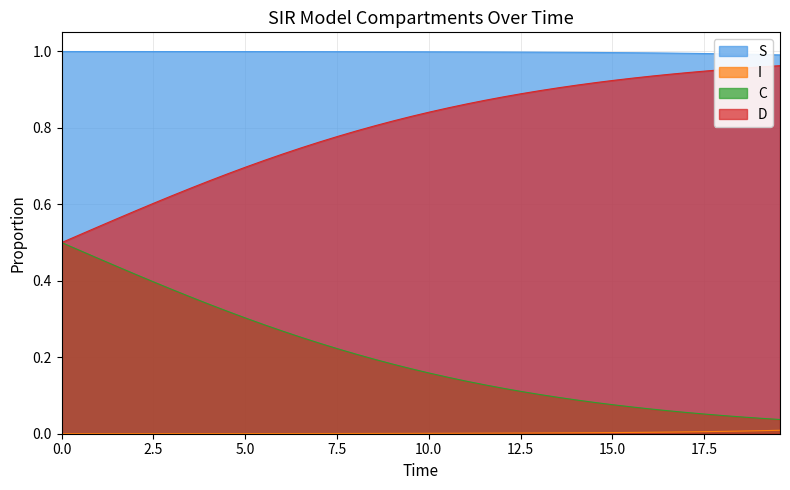

What are all the series names shown in the legend?

S, I, C, D